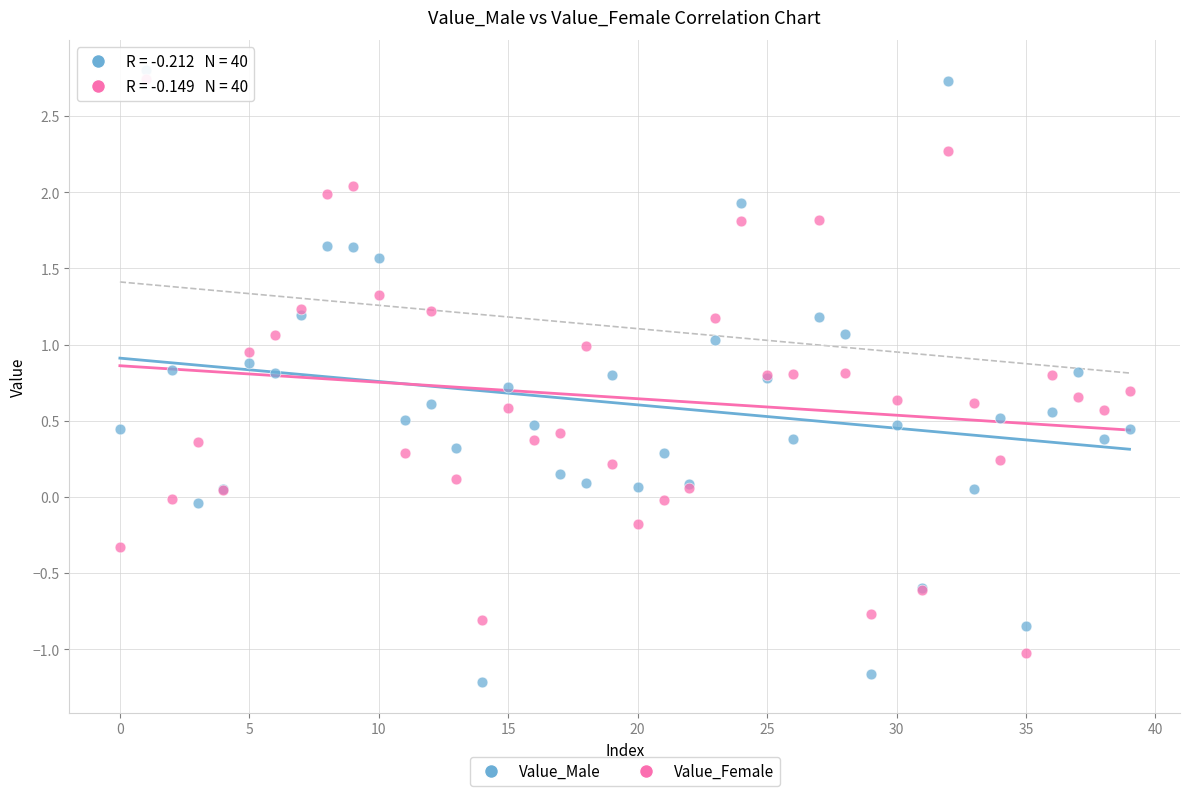

Which series contains the lowest Y value?

Value_Male